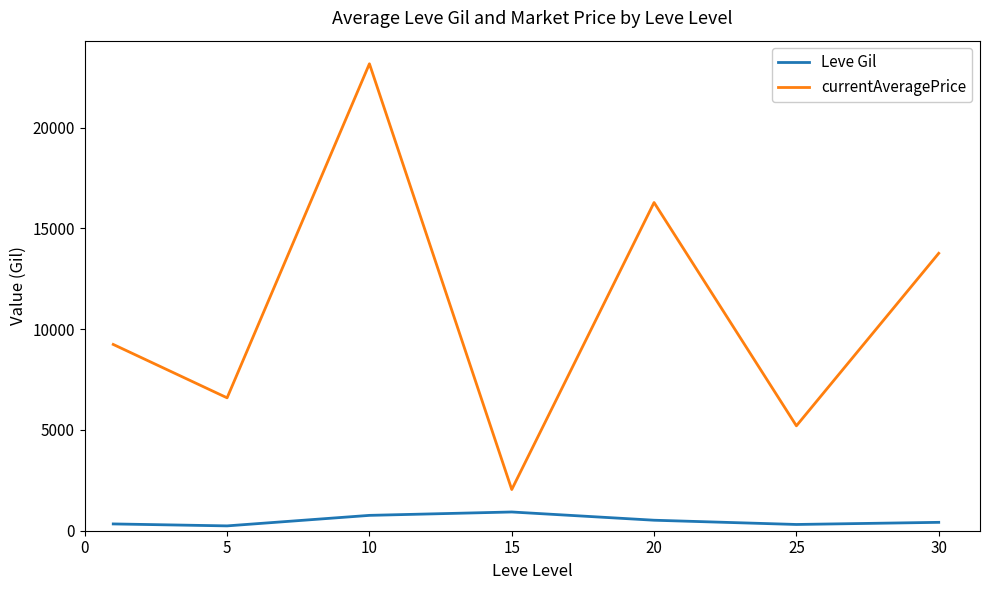

List the series in order of their peak value, lowest first.

Leve Gil, currentAveragePrice